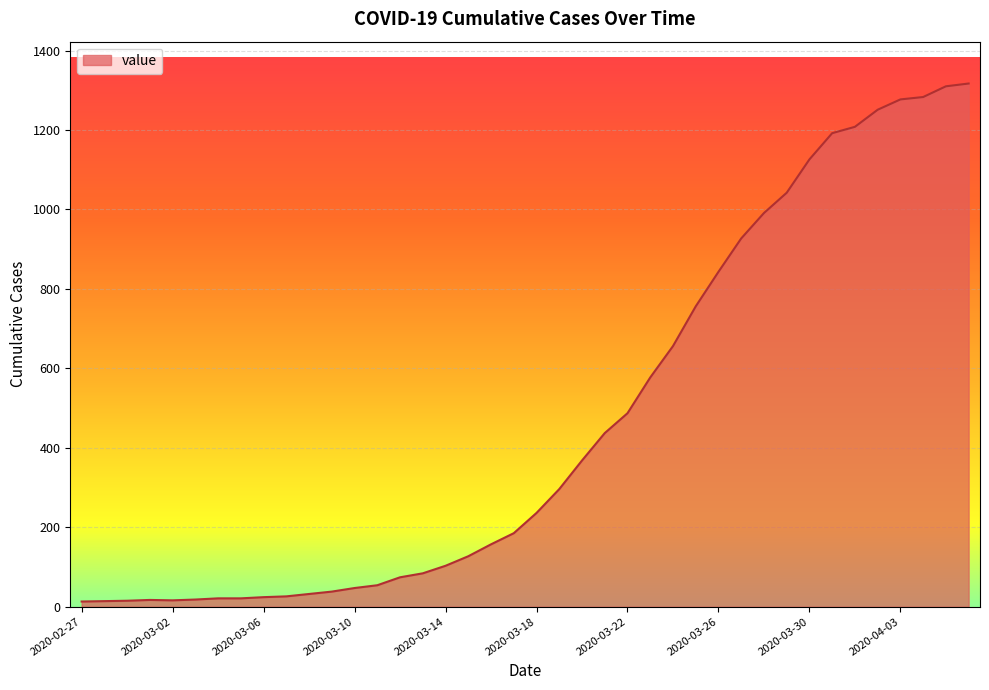

What is the greatest value displayed?

1317